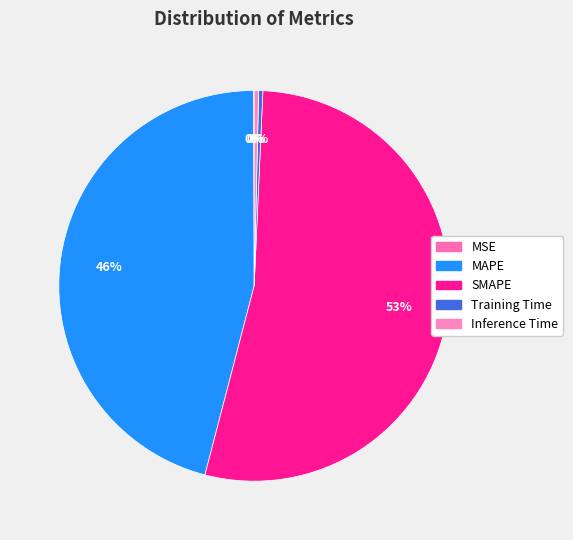

Is SMAPE the majority of the pie?

Yes